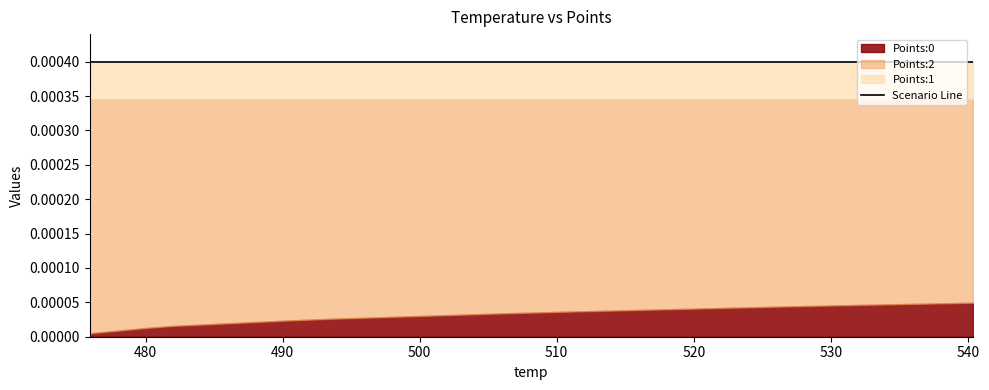

At which category does the chart reach its peak across all series?

475.92